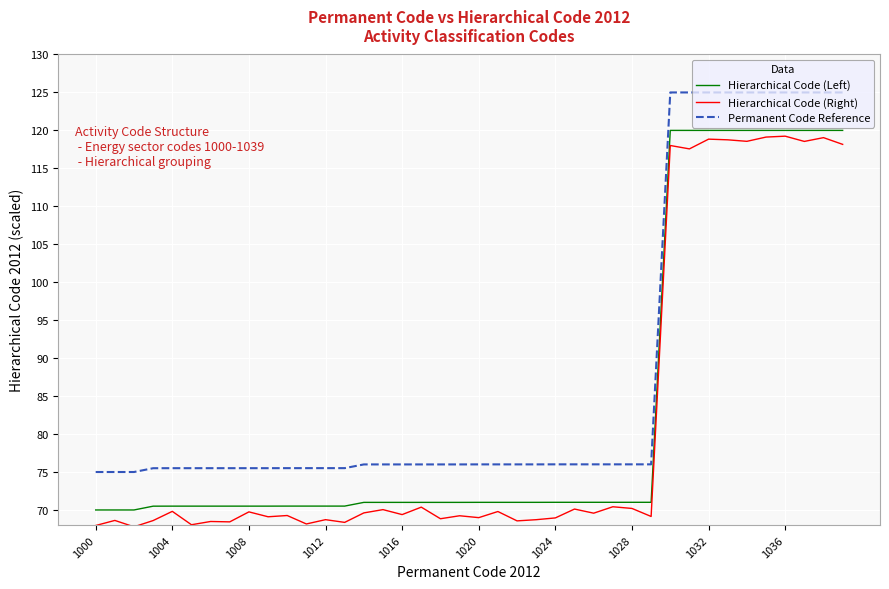

Does the chart have visible grid lines?

Yes